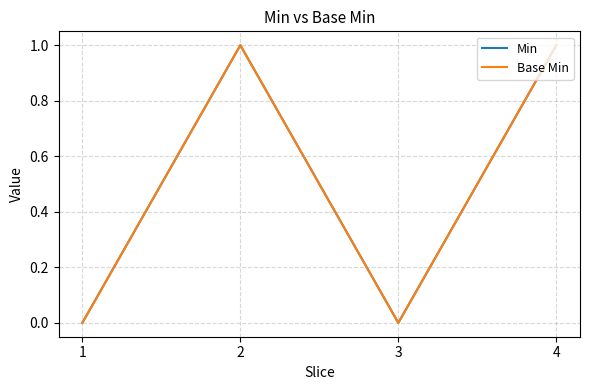

Does the chart display data point markers on the line(s)?

No